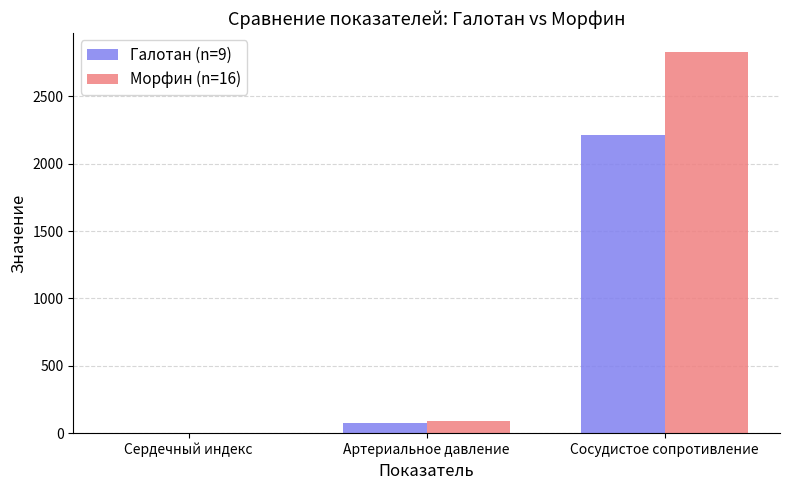

Is the value of Морфин (n=16) at Артериальное давление greater than the value of Галотан (n=9) at Сердечный индекс?

Yes